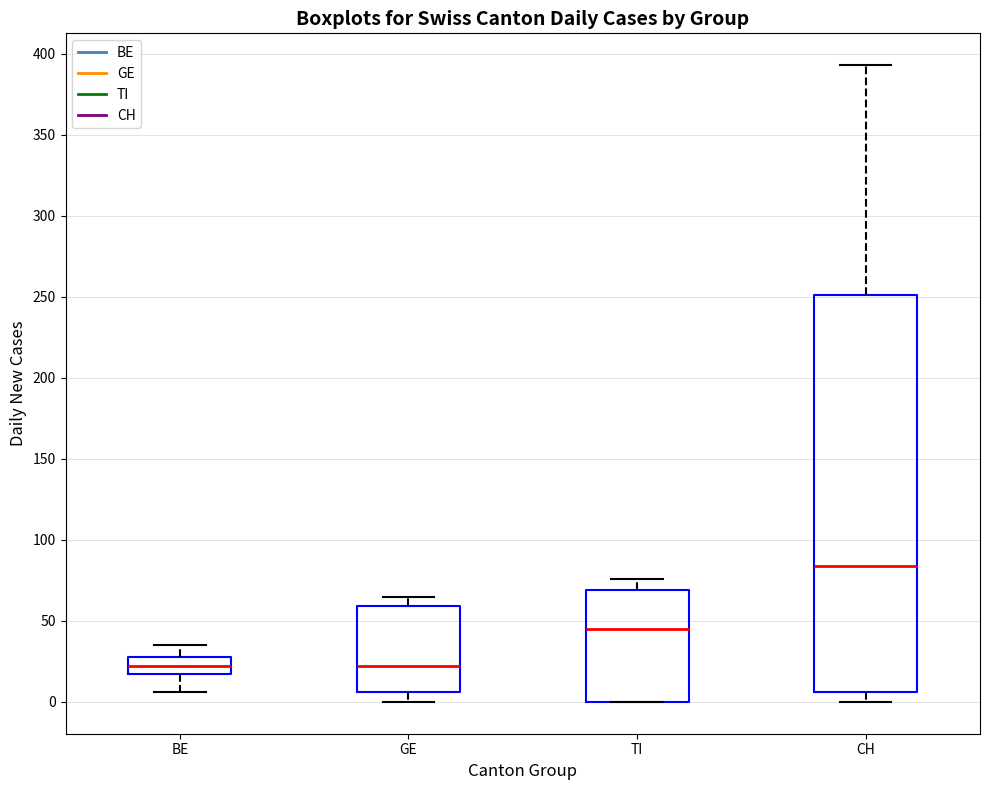

Comparing the boxes themselves (not the whiskers), which one is the tallest?

CH